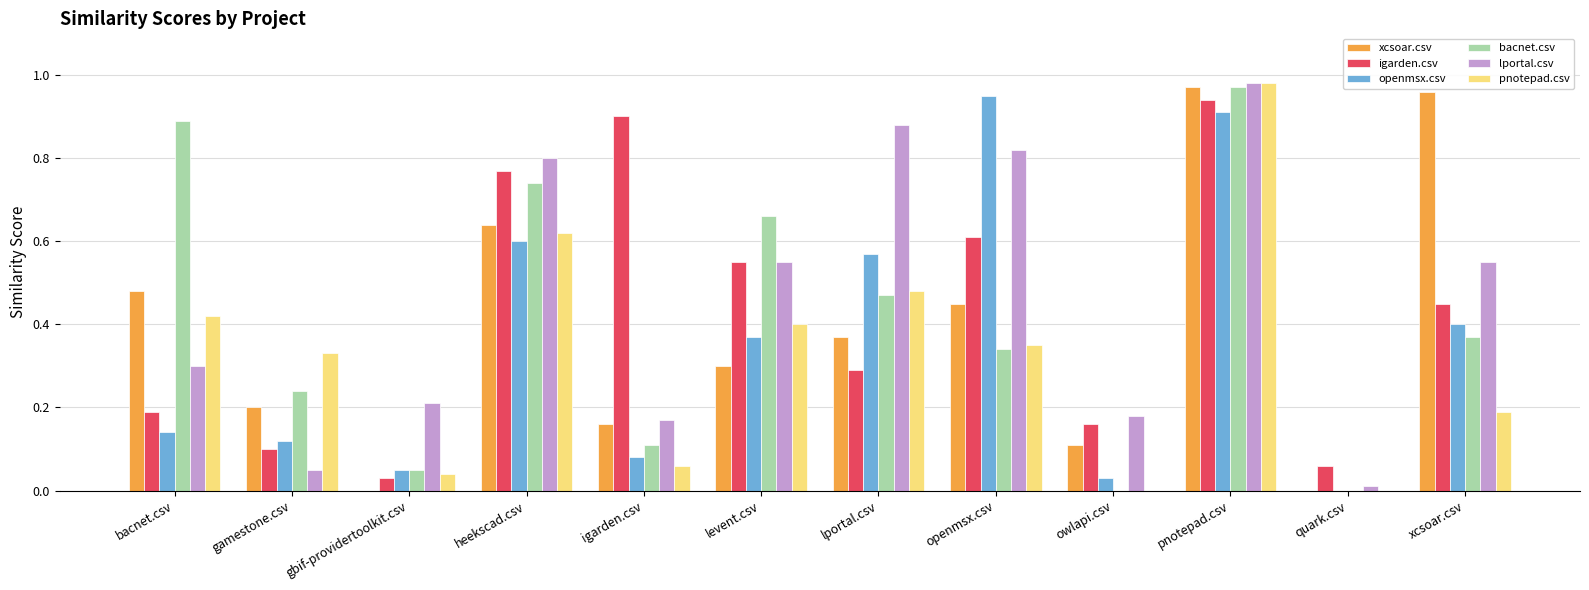

At which category is the sum across all series the highest?

pnotepad.csv